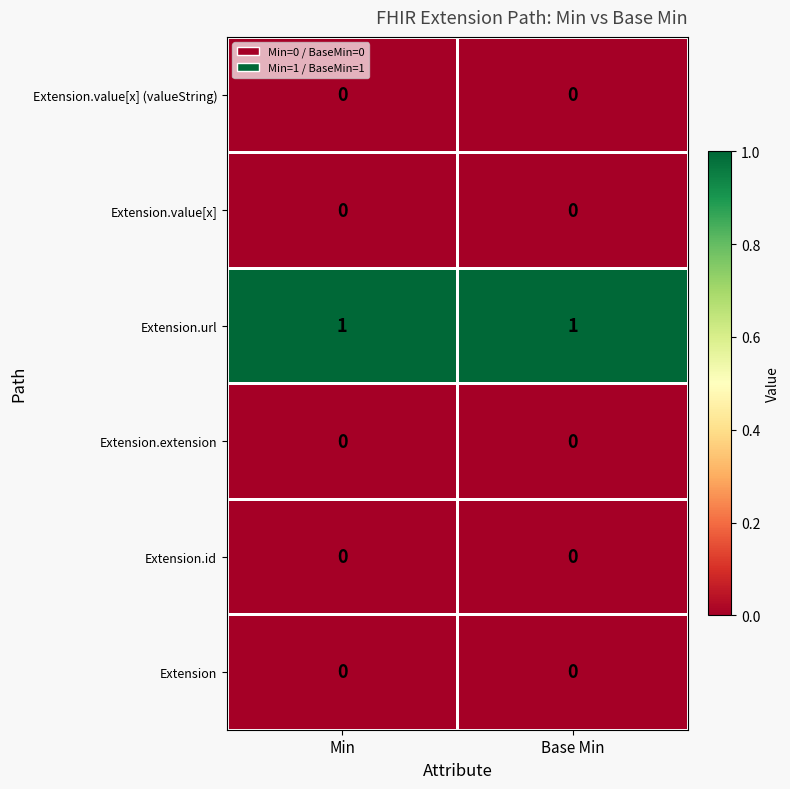

Reading left to right, transcribe all the data shown in this chart.

Extension.value[x] (valueString): Min=0	Base Min=0
Extension.value[x]: Min=0	Base Min=0
Extension.url: Min=1	Base Min=1
Extension.extension: Min=0	Base Min=0
Extension.id: Min=0	Base Min=0
Extension: Min=0	Base Min=0